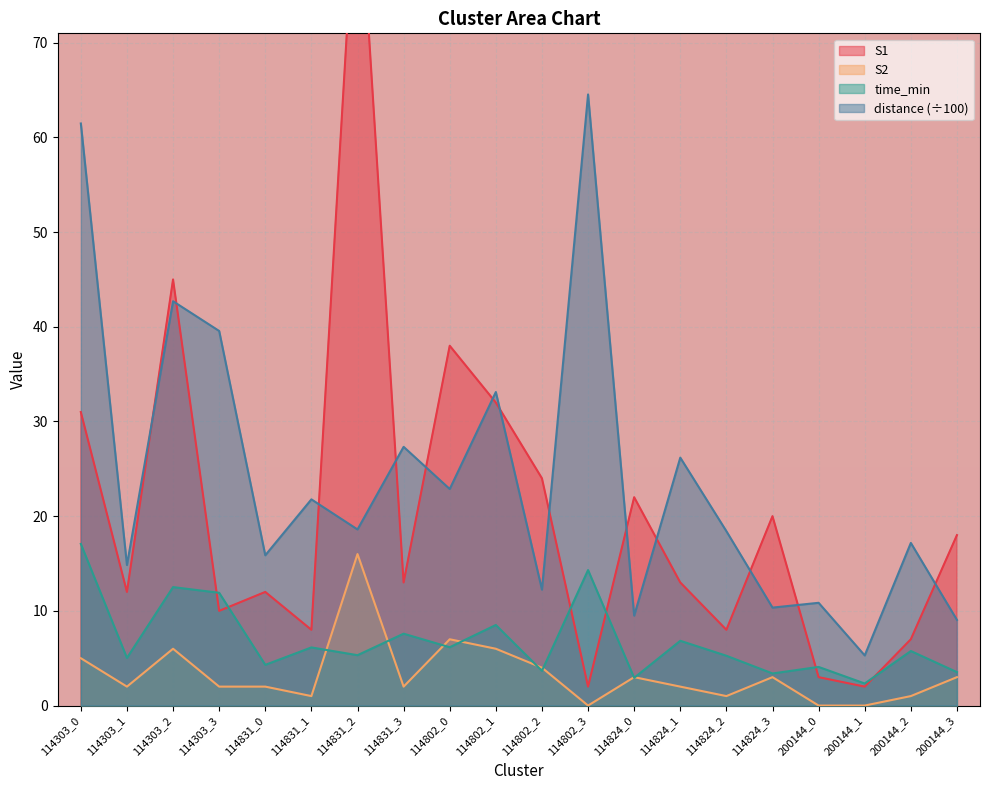

What value does the time_min series have at 200144_1?

2.3